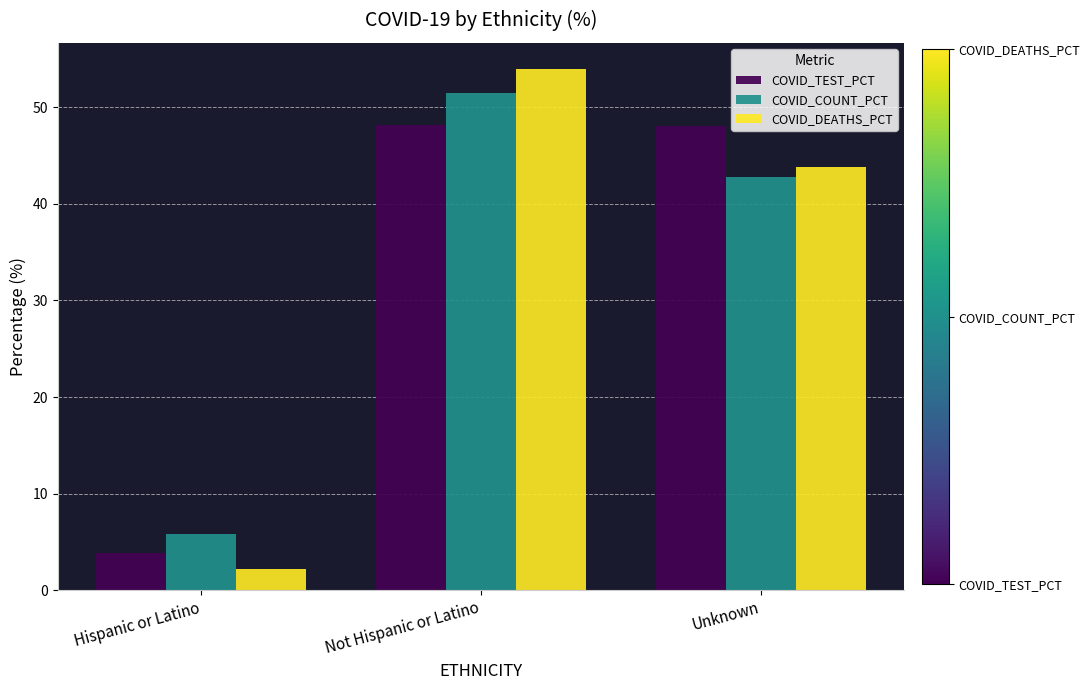

Is the value of COVID_TEST_PCT at Hispanic or Latino greater than the value of COVID_COUNT_PCT at Hispanic or Latino?

No